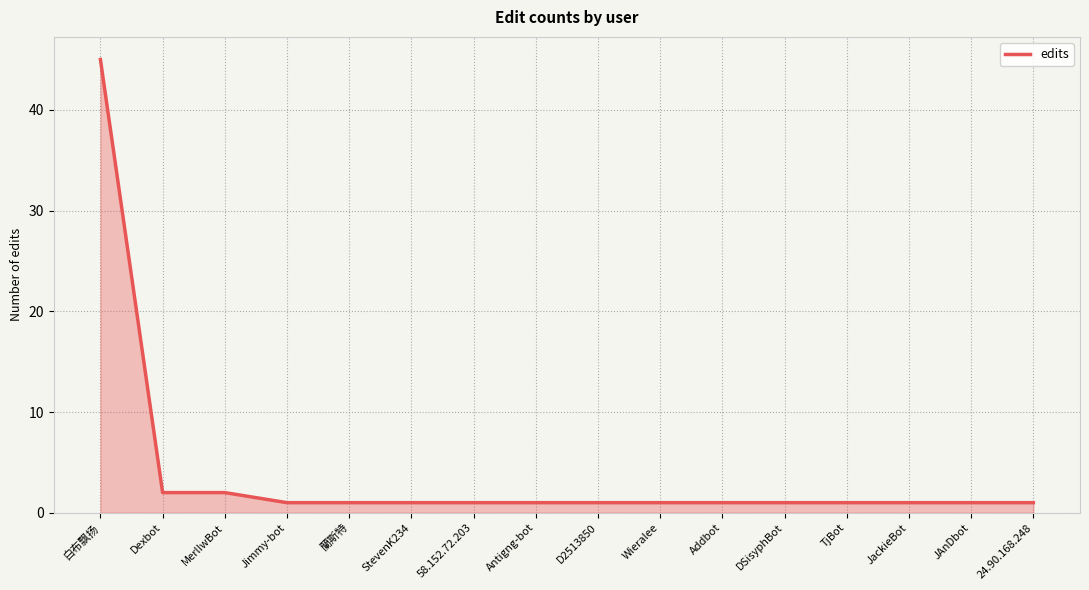

Reading left to right, what are all the values shown in this chart?

45	2	2	1	1	1	1	1	1	1	1	1	1	1	1	1